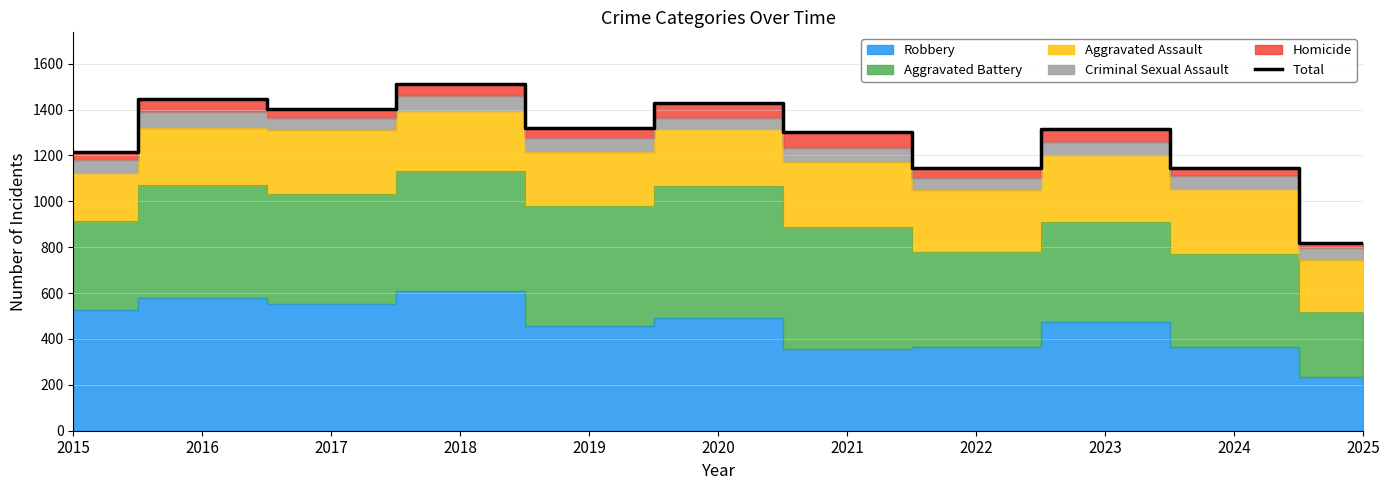

Where is the first local maximum?

2016